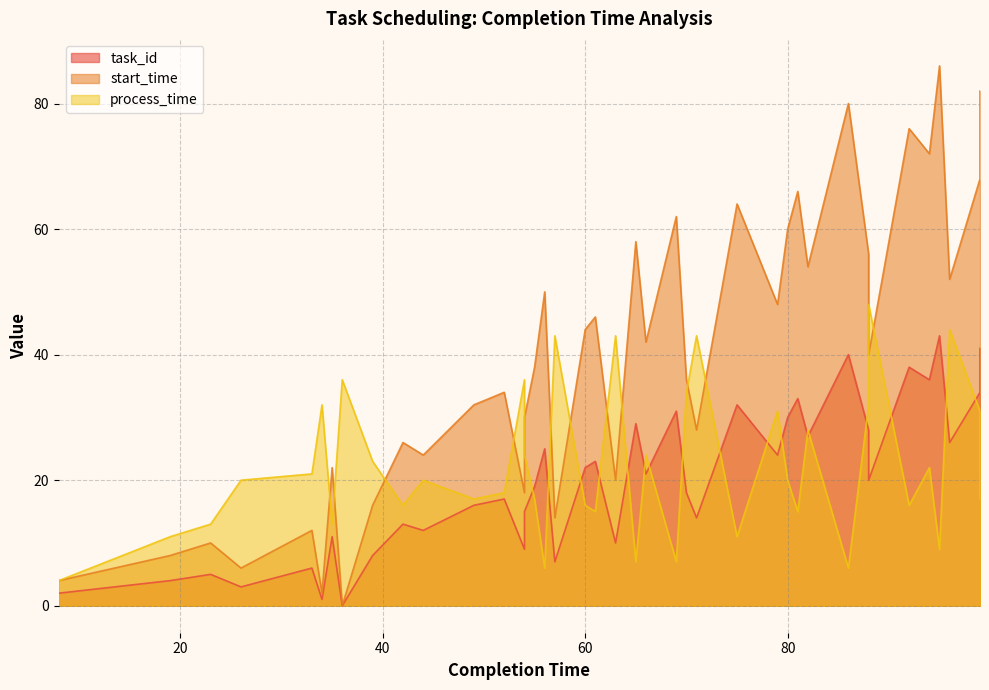

Which series has the largest range (max minus min)?

start_time